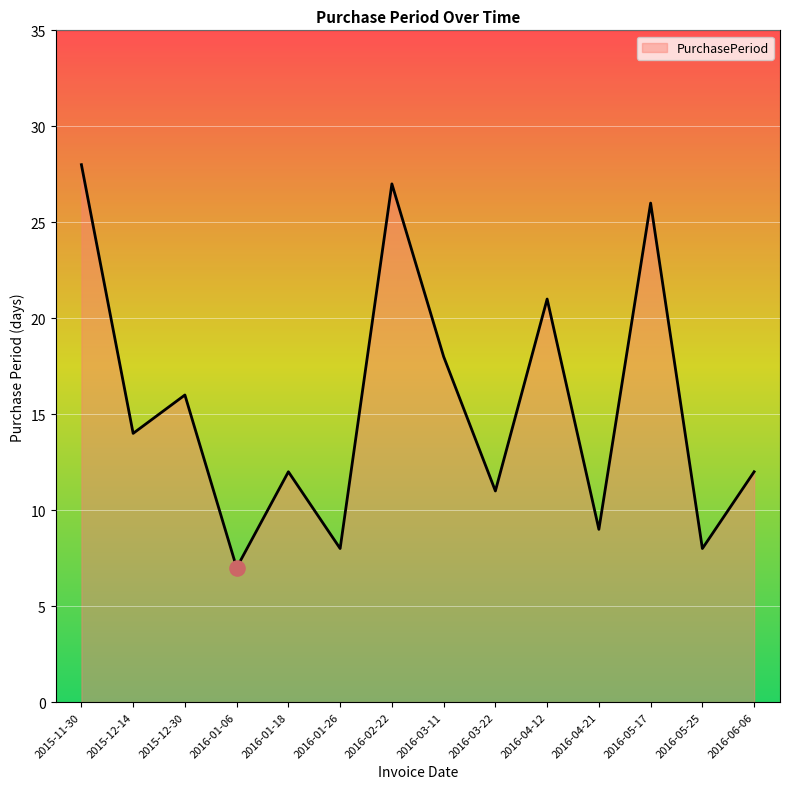

What is the change in value from 2016-02-22 to 2016-03-11?

-9